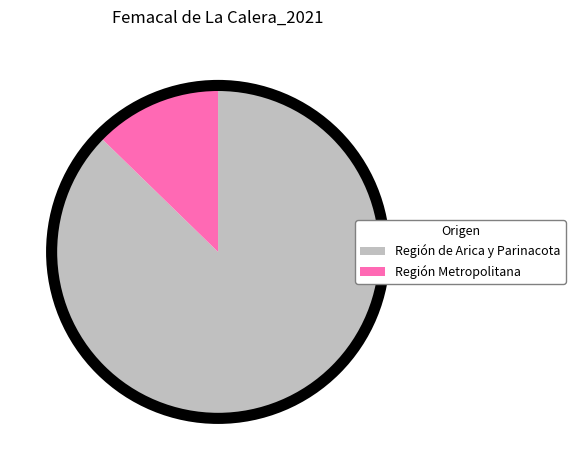

Is there any slice that represents more than half of the pie?

Yes